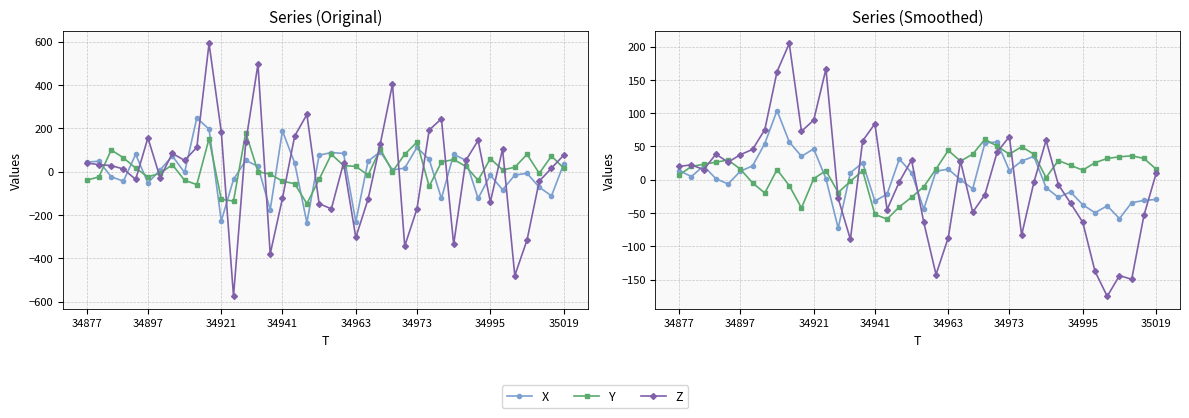

Between 34877 and 32, which series saw the biggest shift?

Z